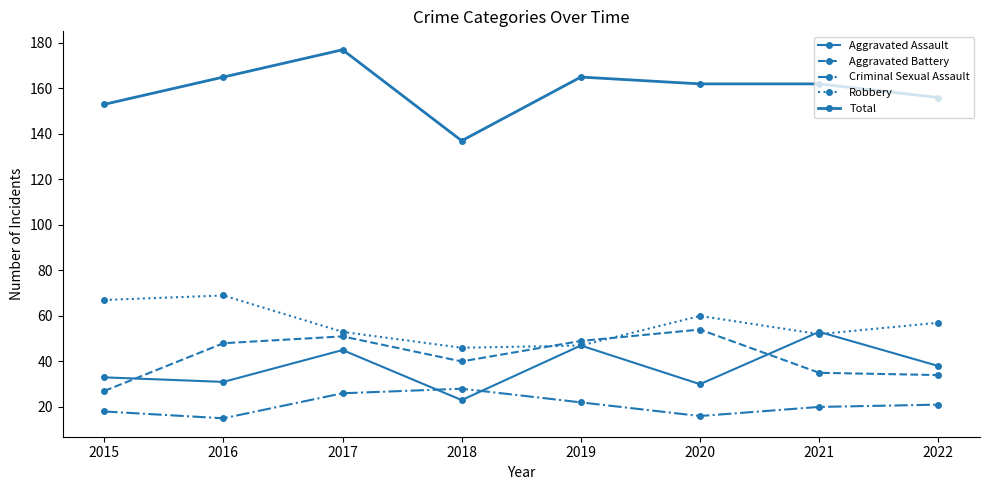

What is the difference between the maximum and minimum values in the Robbery series?

23